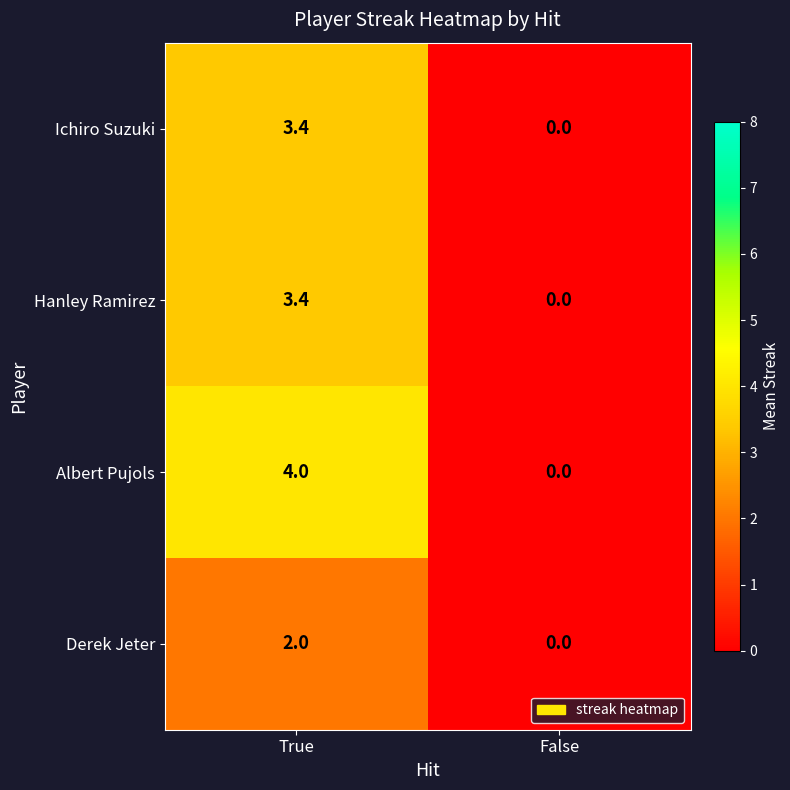

Where is Ichiro Suzuki nearest to the value 1?

False